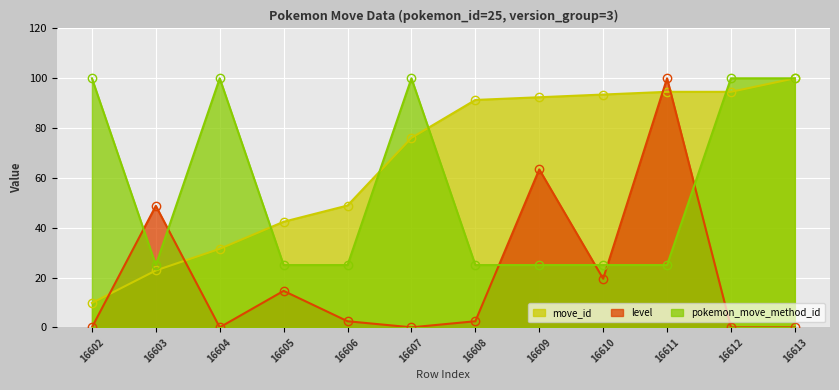

True or false: level has more than 0 points higher than both neighbors.

True